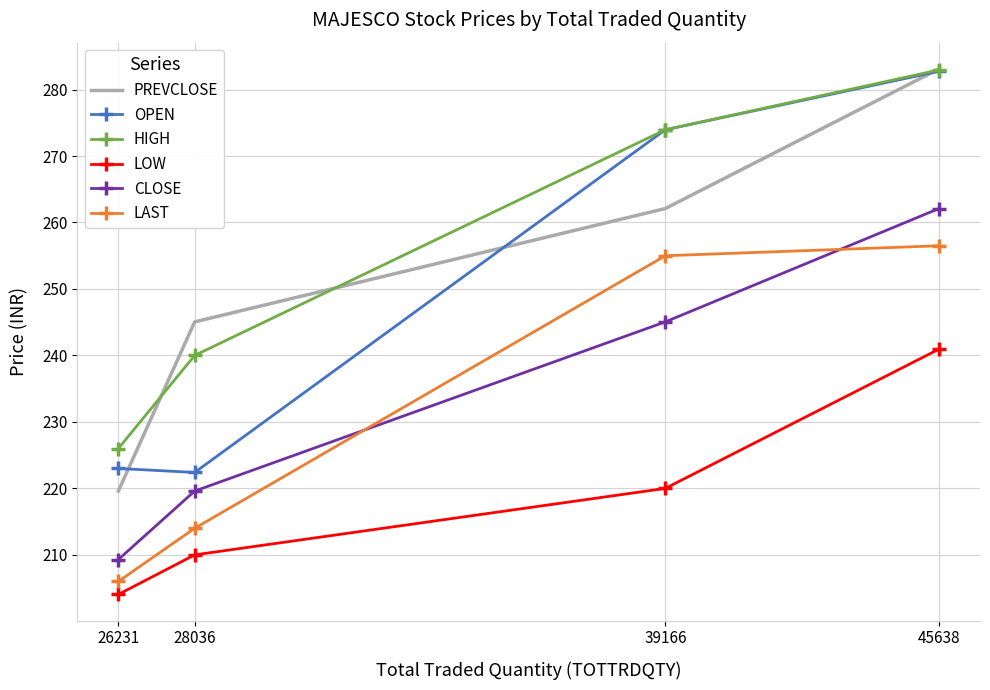

What is the smallest value displayed?

204.1